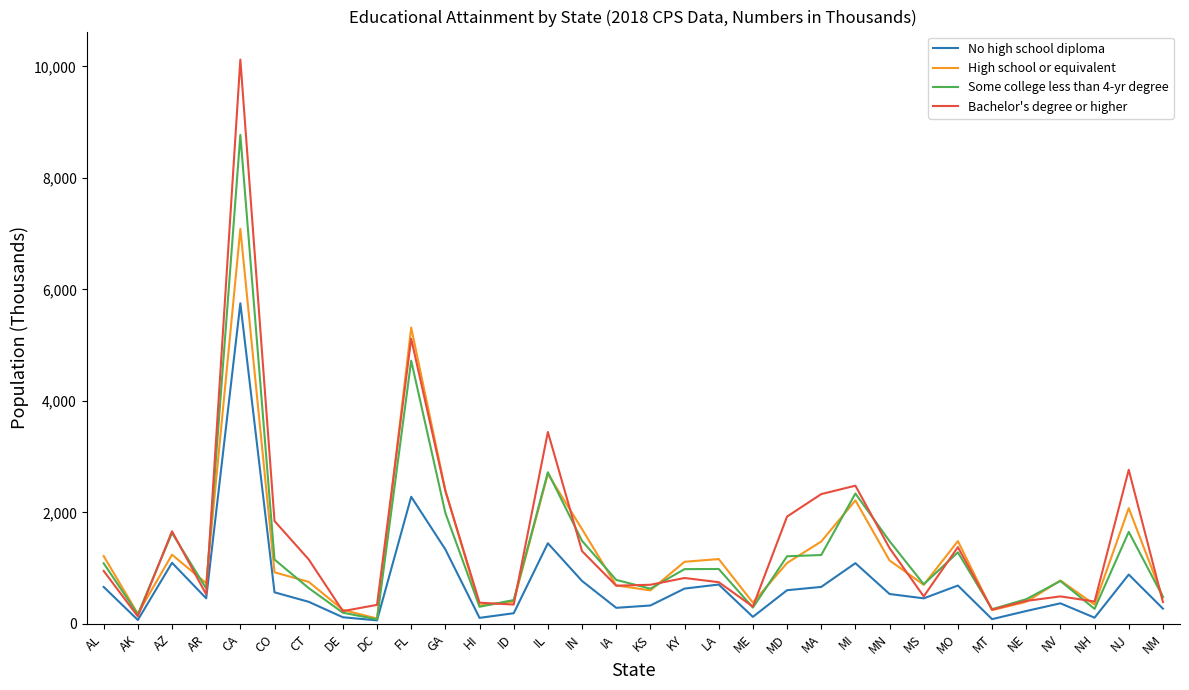

Count the number of categories in the chart.

32